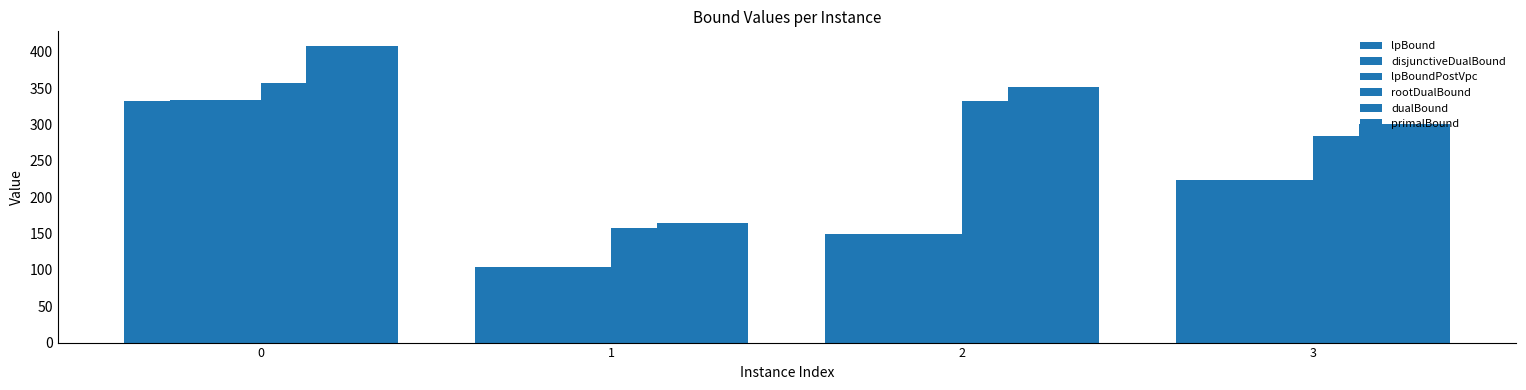

How many distinct data groups are displayed?

6